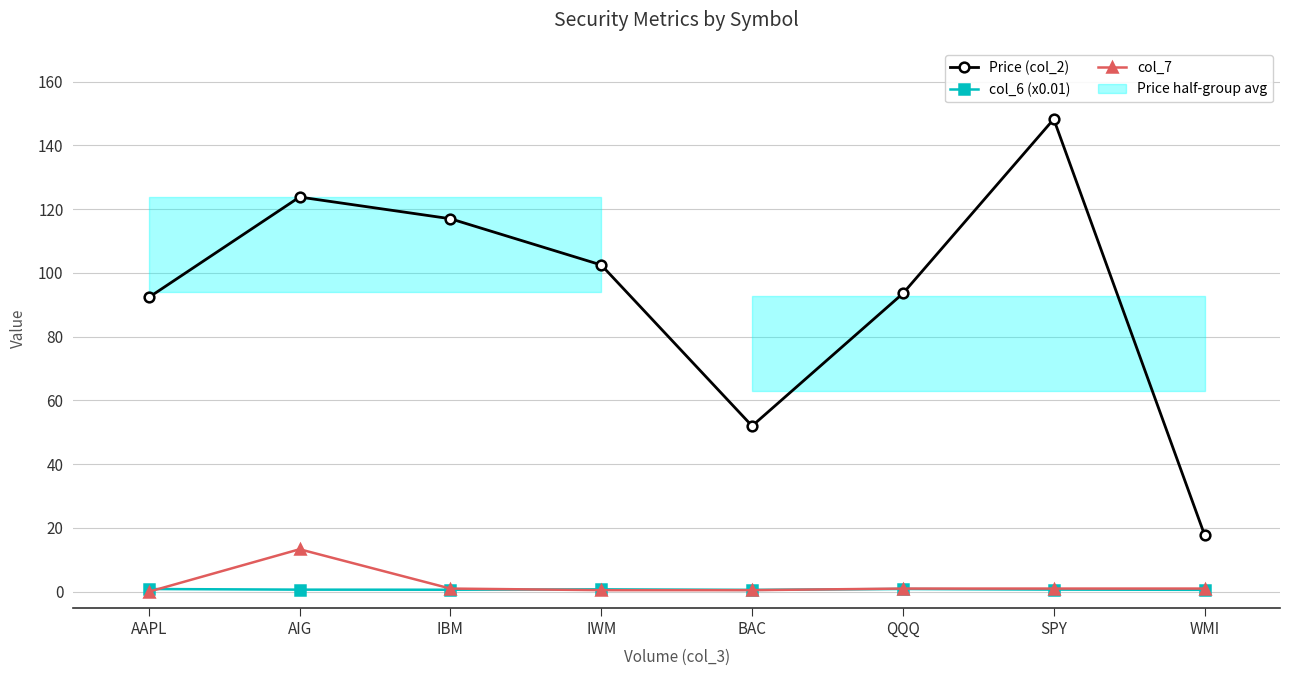

What is the label of the 2nd point from the left?

AIG